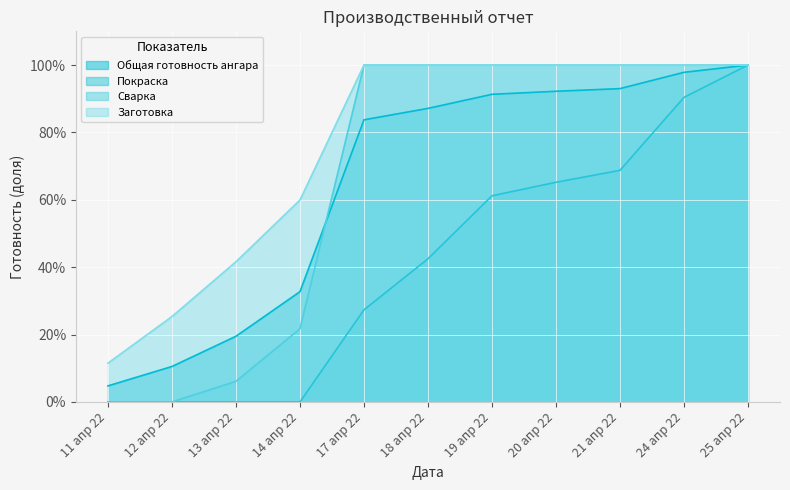

True or false: Сварка and Заготовка intersect in this chart.

False